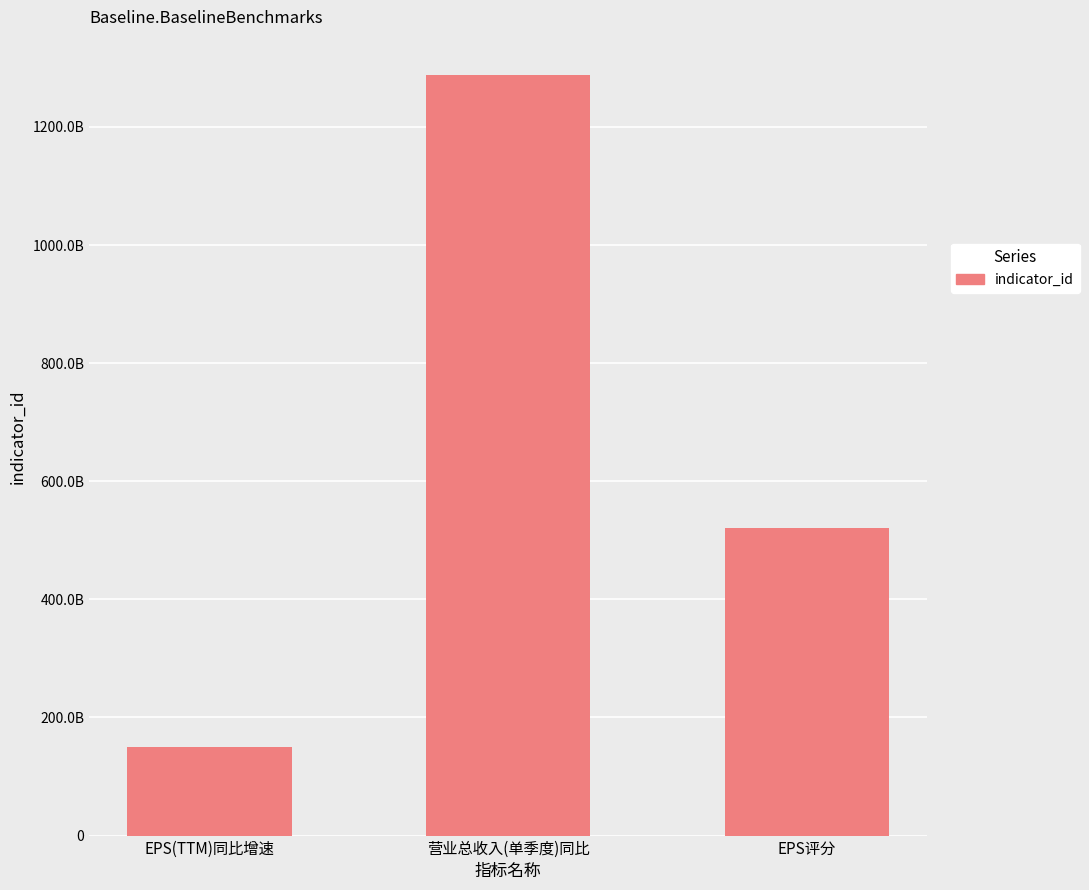

Rank the categories by value from highest to lowest.

营业总收入(单季度)同比, EPS评分, EPS(TTM)同比增速